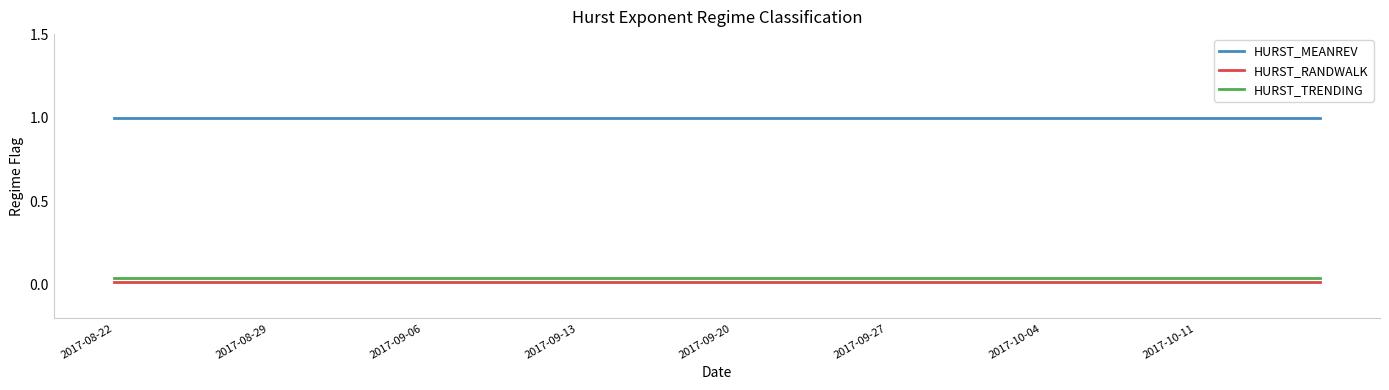

Which series has the largest total across all categories?

HURST_MEANREV